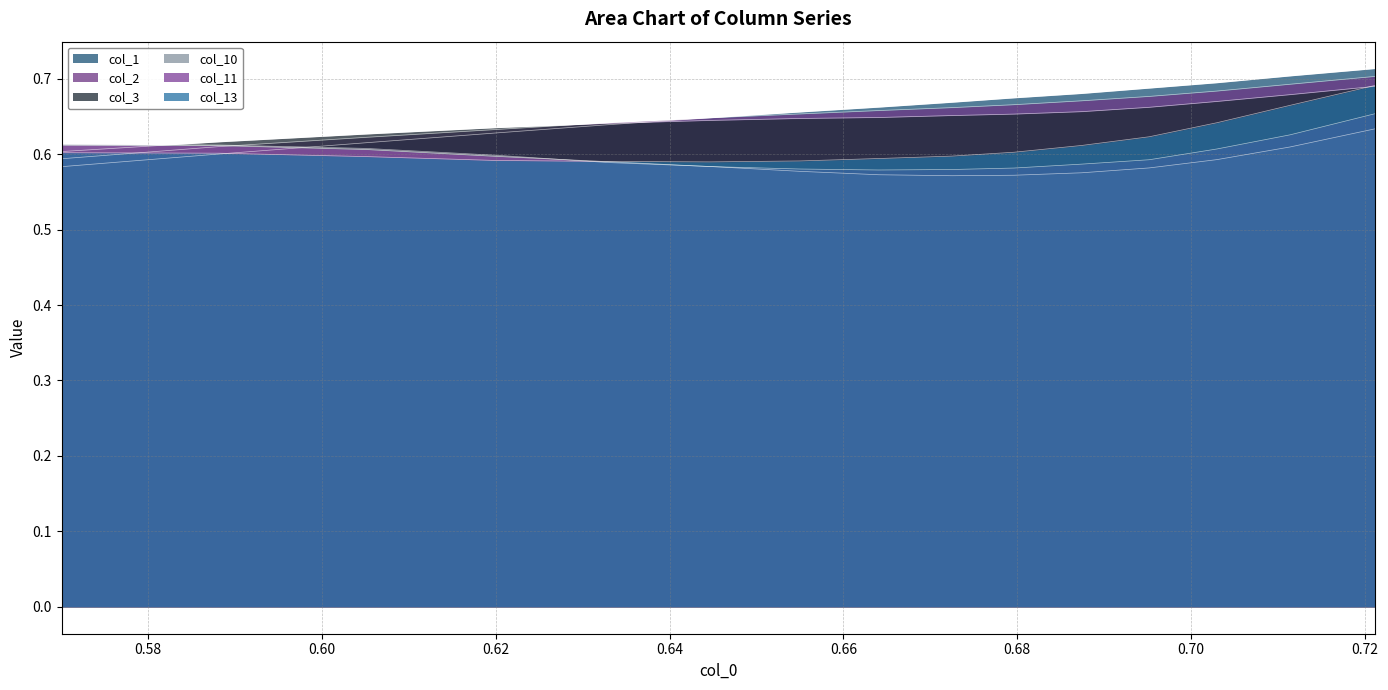

What is the value of the col_3 point at the 6th from the left?

0.6